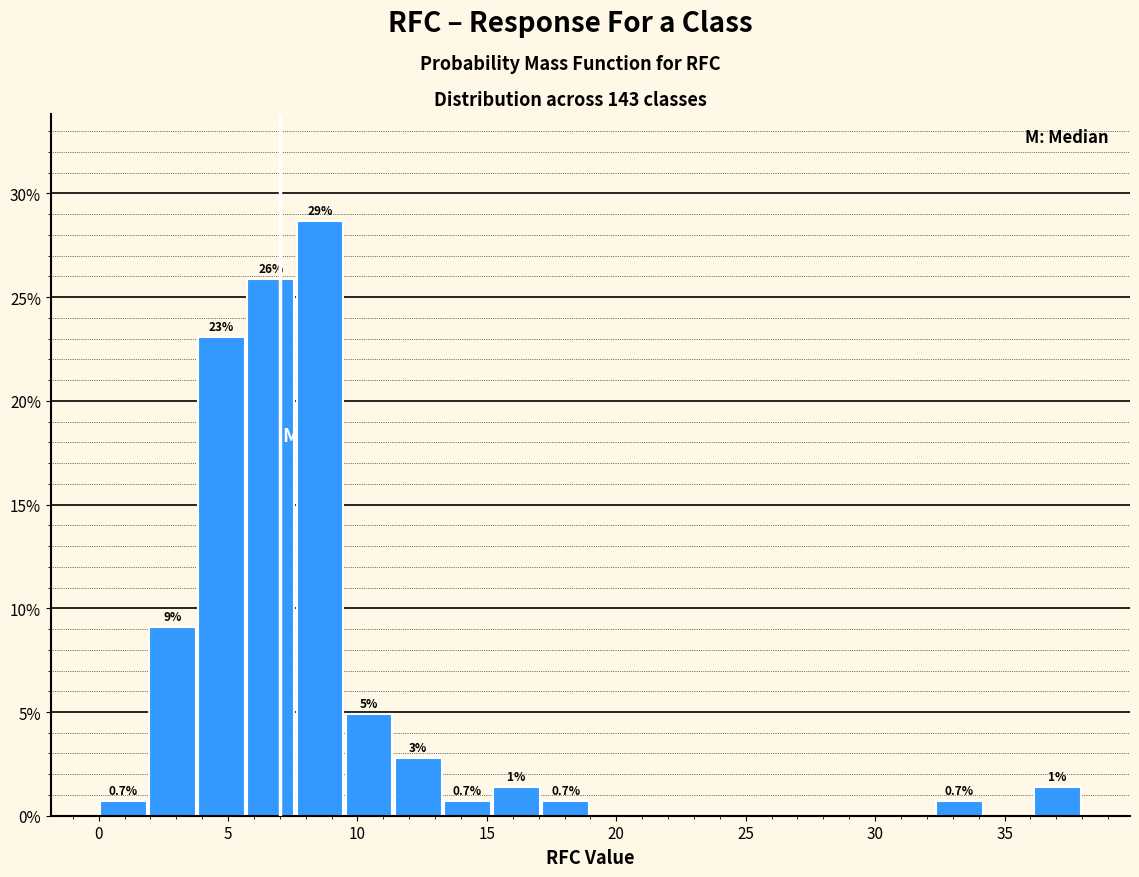

Read against the x-axis, roughly where is the centre of the tallest bar?

8.5